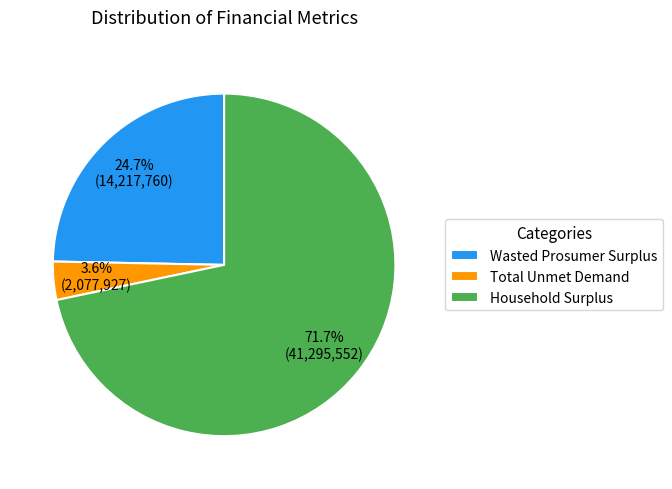

Which category accounts for the majority?

Household Surplus